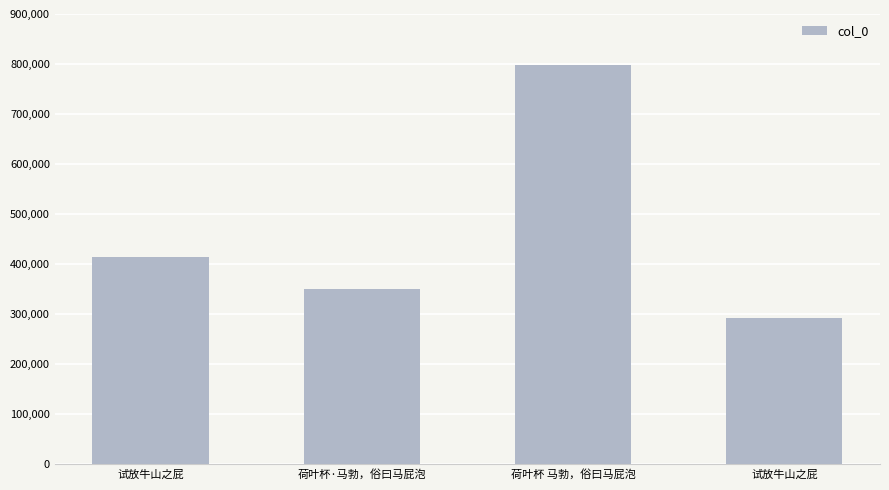

Read the value at 试放牛山之屁, to the nearest 100.

414100